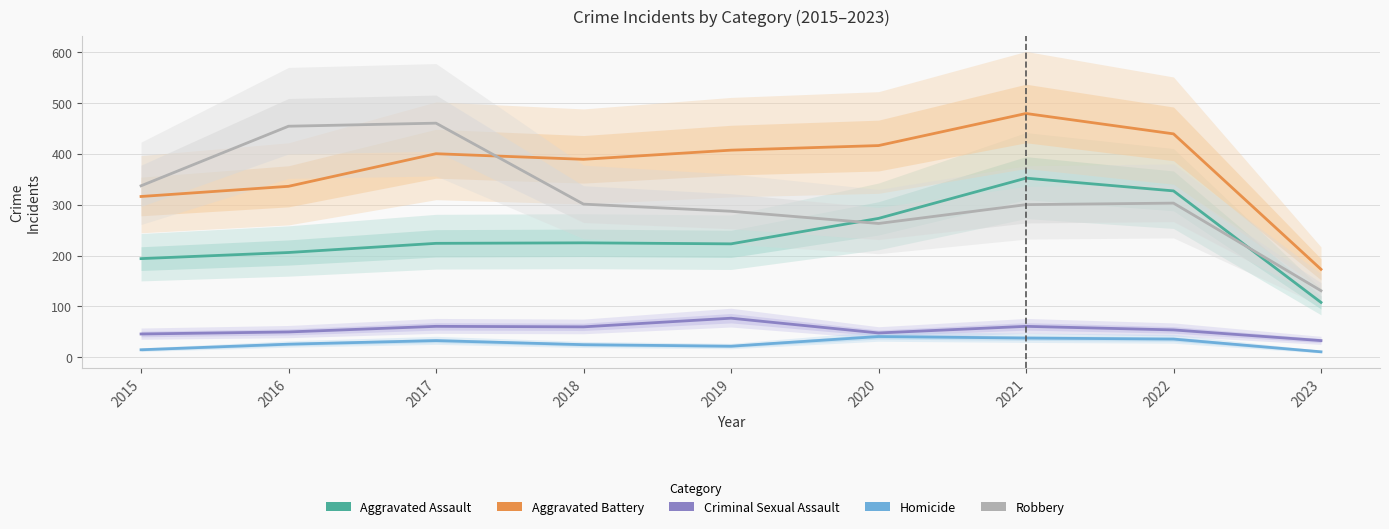

Reading left to right, what are all the values shown in this chart?

Aggravated Assault: 194	206	224	225	223	273	352	327	108
Aggravated Battery: 316	336	400	389	407	416	479	439	173
Criminal Sexual Assault: 46	50	61	60	77	48	61	54	33
Homicide: 15	26	33	25	22	41	38	36	11
Robbery: 337	454	460	301	287	263	300	303	131